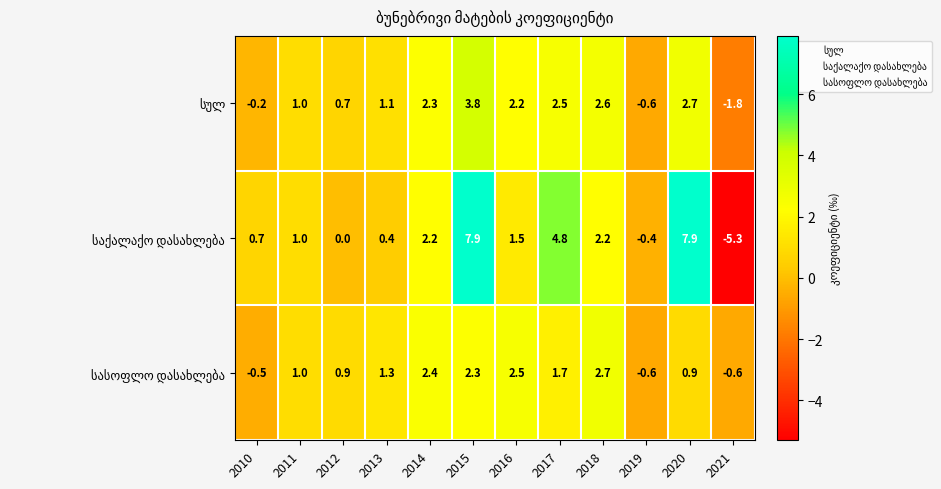

At how many categories does at least one series exceed 0?

10